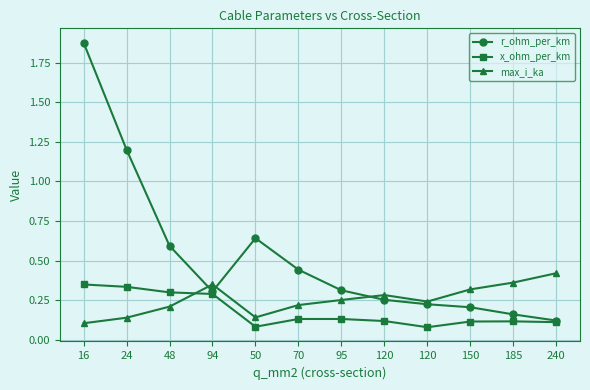

Reading left to right, transcribe all the data shown in this chart.

r_ohm_per_km: 1.9	1.2	0.6	0.3	0.6	0.4	0.3	0.3	0.2	0.2	0.2	0.1
x_ohm_per_km: 0.3	0.3	0.3	0.3	0.1	0.1	0.1	0.1	0.1	0.1	0.1	0.1
max_i_ka: 0.1	0.1	0.2	0.3	0.1	0.2	0.3	0.3	0.2	0.3	0.4	0.4